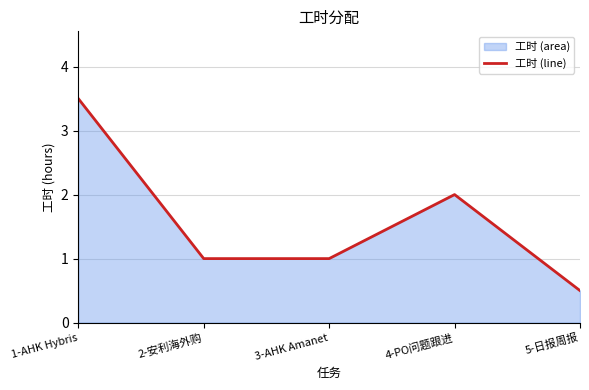

What is the sum of the values at 2-安利海外购 and 4-PO问题跟进?

3.0